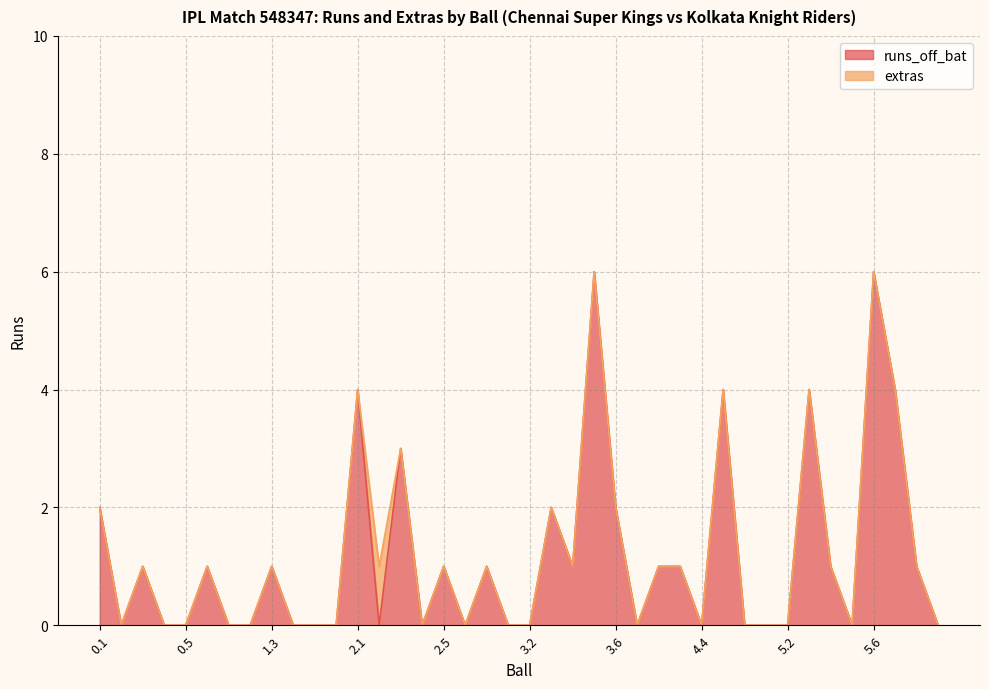

At which label is the value closest to 3?

2.3